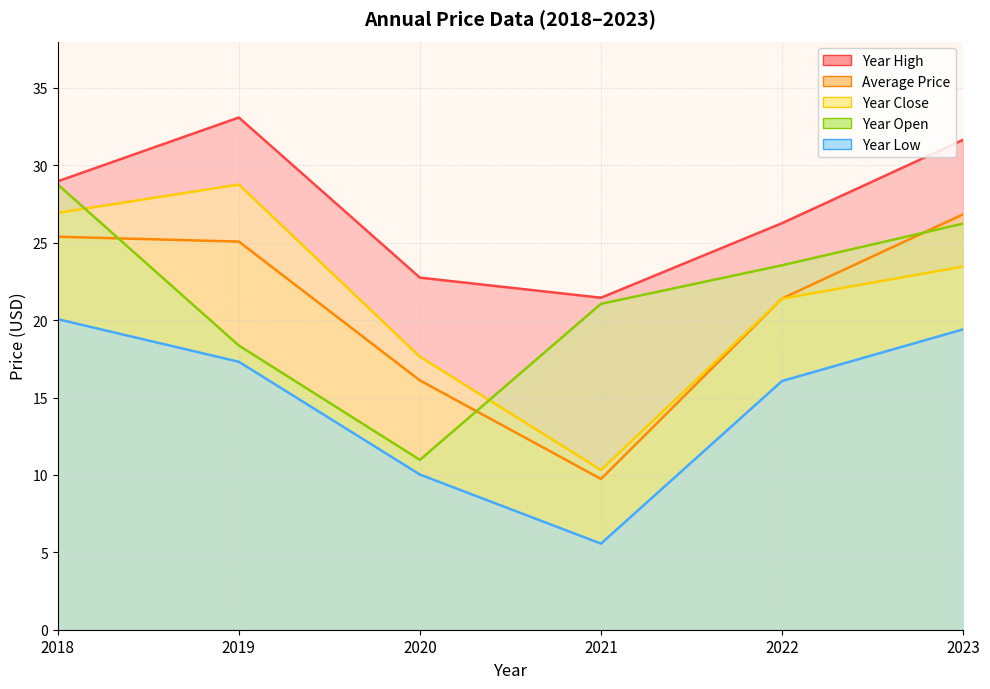

What is the minimum value shown in the chart?

5.6